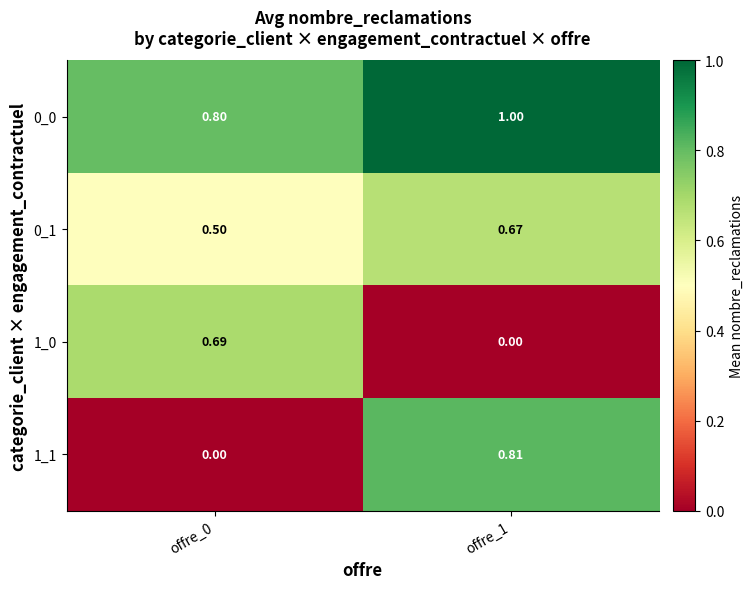

Is the value of 1_1 at offre_1 greater than the value of 0_0 at offre_1?

No